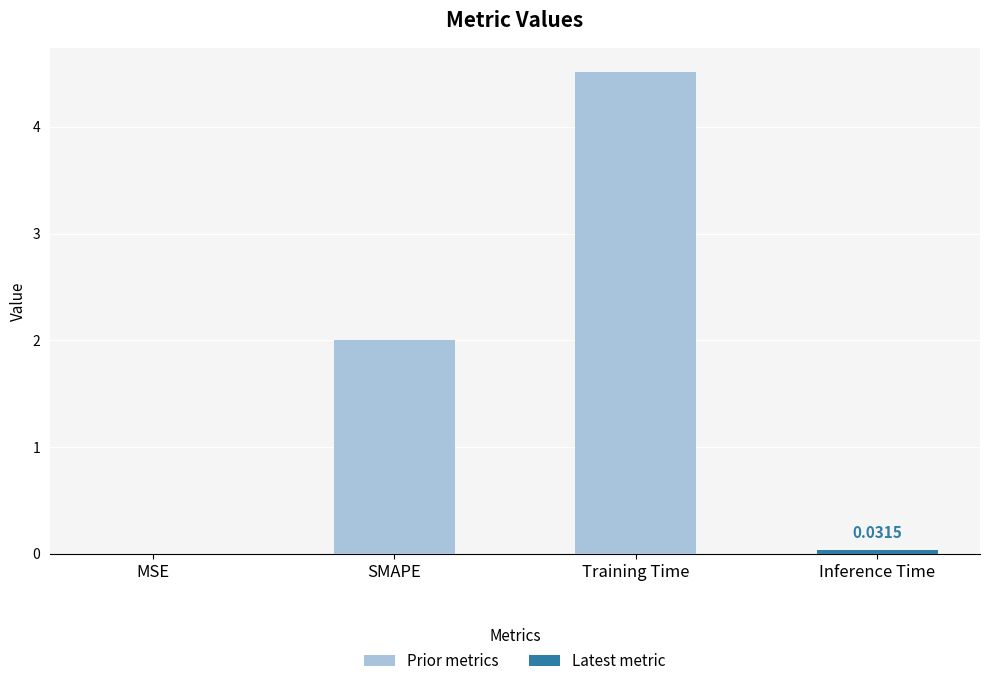

How many categories are shown in the chart?

4